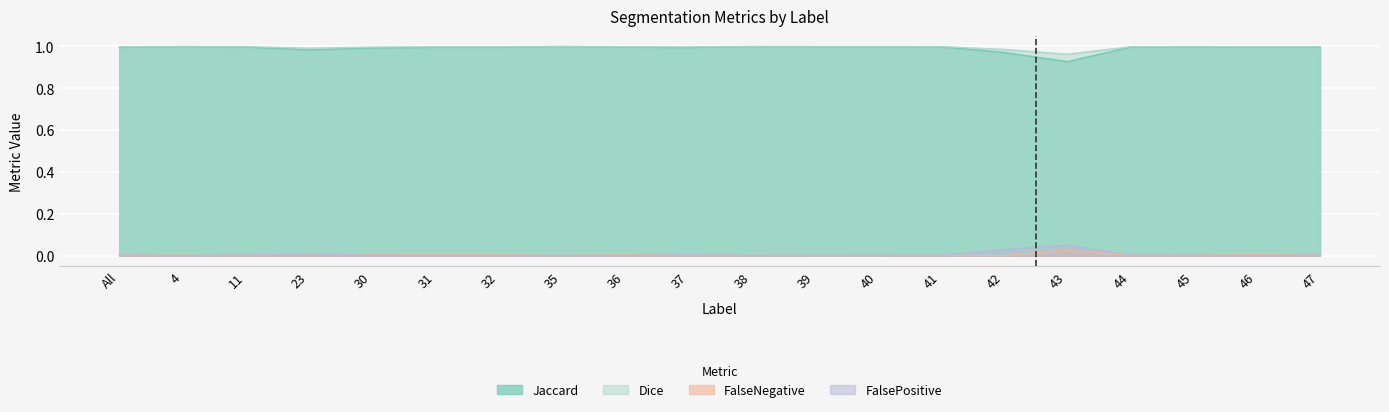

What position from the right is 32?

14